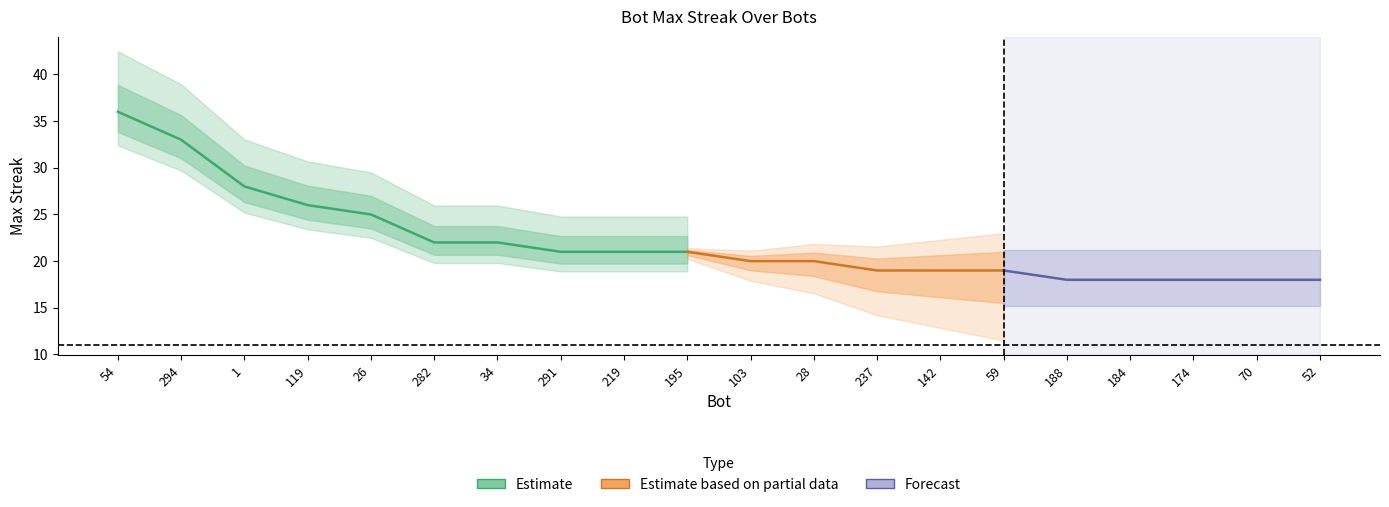

Approximately how many times larger is the value at 294 compared to 195?

1.6